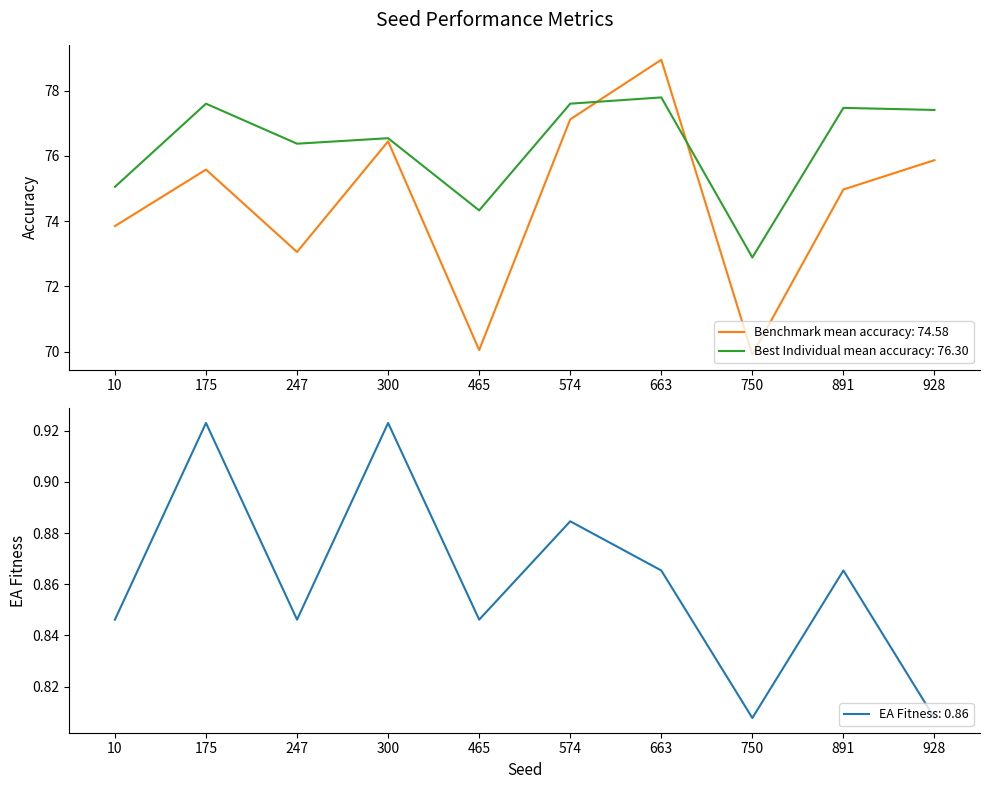

Is it true that Best Individual mean accuracy equals 111.3 at 175?

False